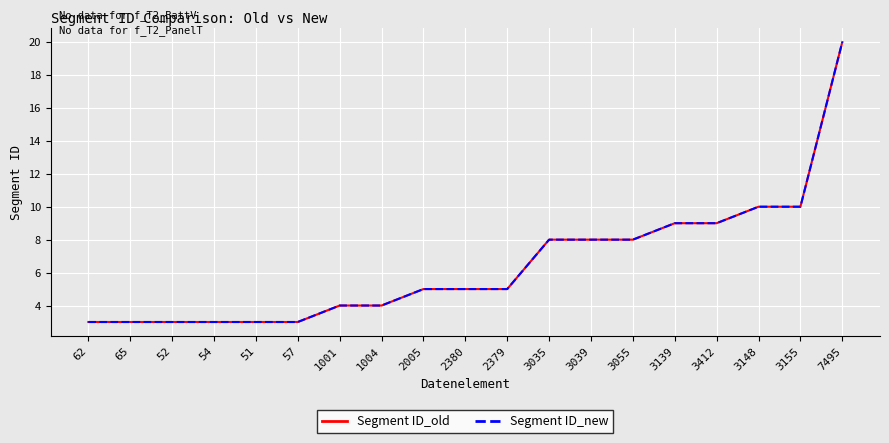

Reading left to right, transcribe all the data shown in this chart.

Segment ID_old: 62=3	65=3	52=3	54=3	51=3	57=3	1001=4	1004=4	2005=5	2380=5	2379=5	3035=8	3039=8	3055=8	3139=9	3412=9	3148=10	3155=10	7495=20
Segment ID_new: 62=3	65=3	52=3	54=3	51=3	57=3	1001=4	1004=4	2005=5	2380=5	2379=5	3035=8	3039=8	3055=8	3139=9	3412=9	3148=10	3155=10	7495=20